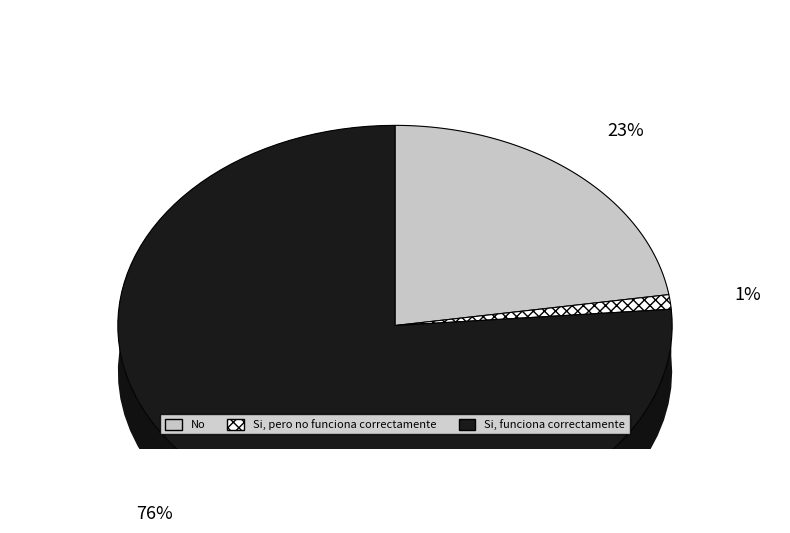

What is the total percentage of Si, pero no funciona correctamente and No?

23.7%